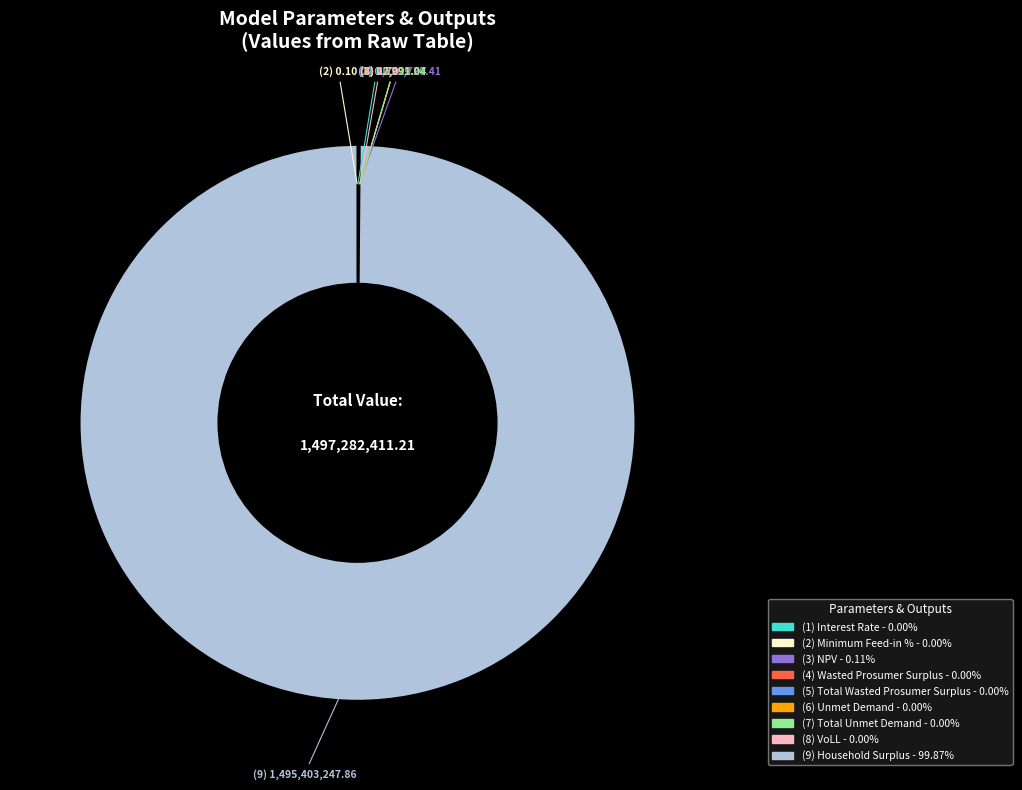

Is there a majority slice in this chart?

Yes